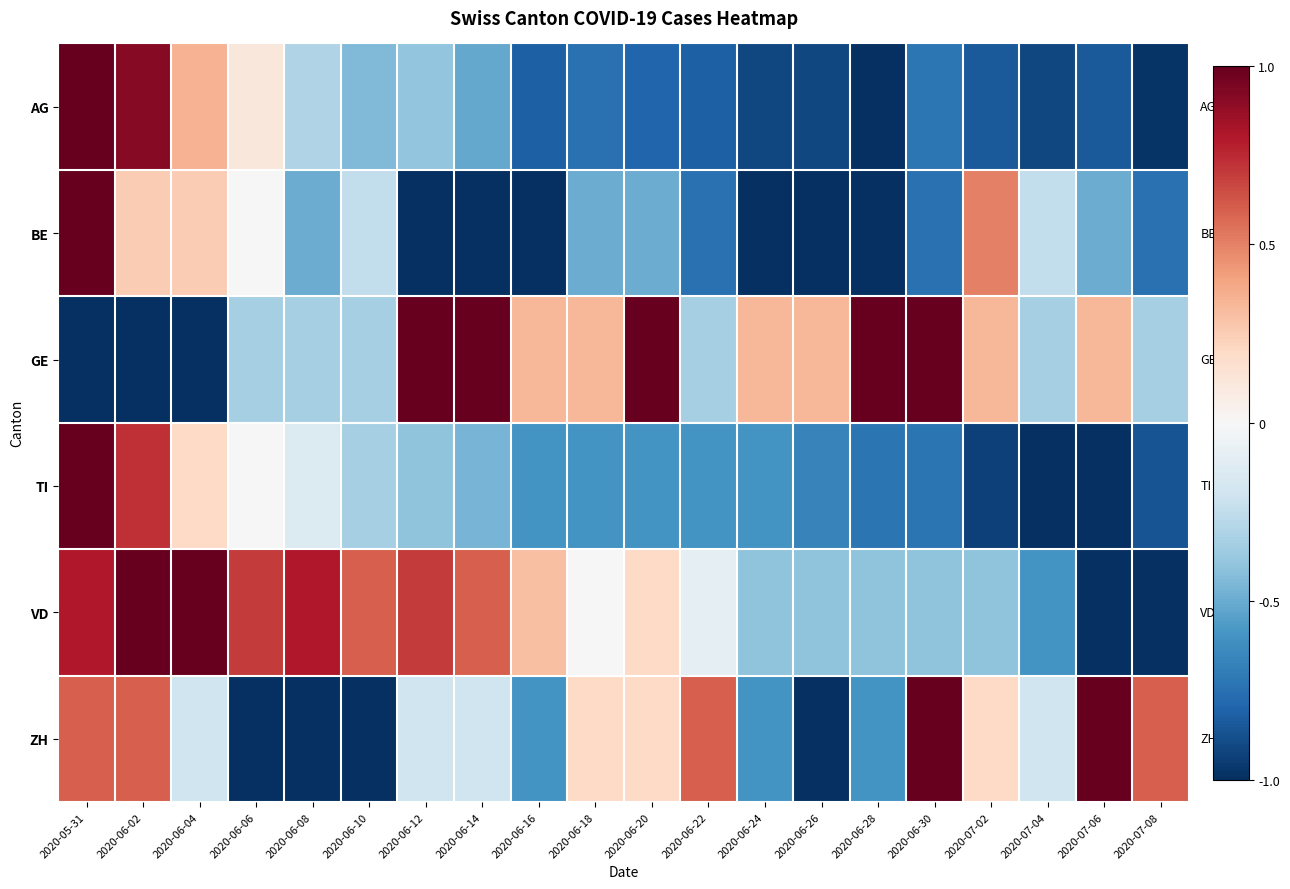

Between 2020-06-24 and 2020-07-08, which series saw the biggest shift?

ZH